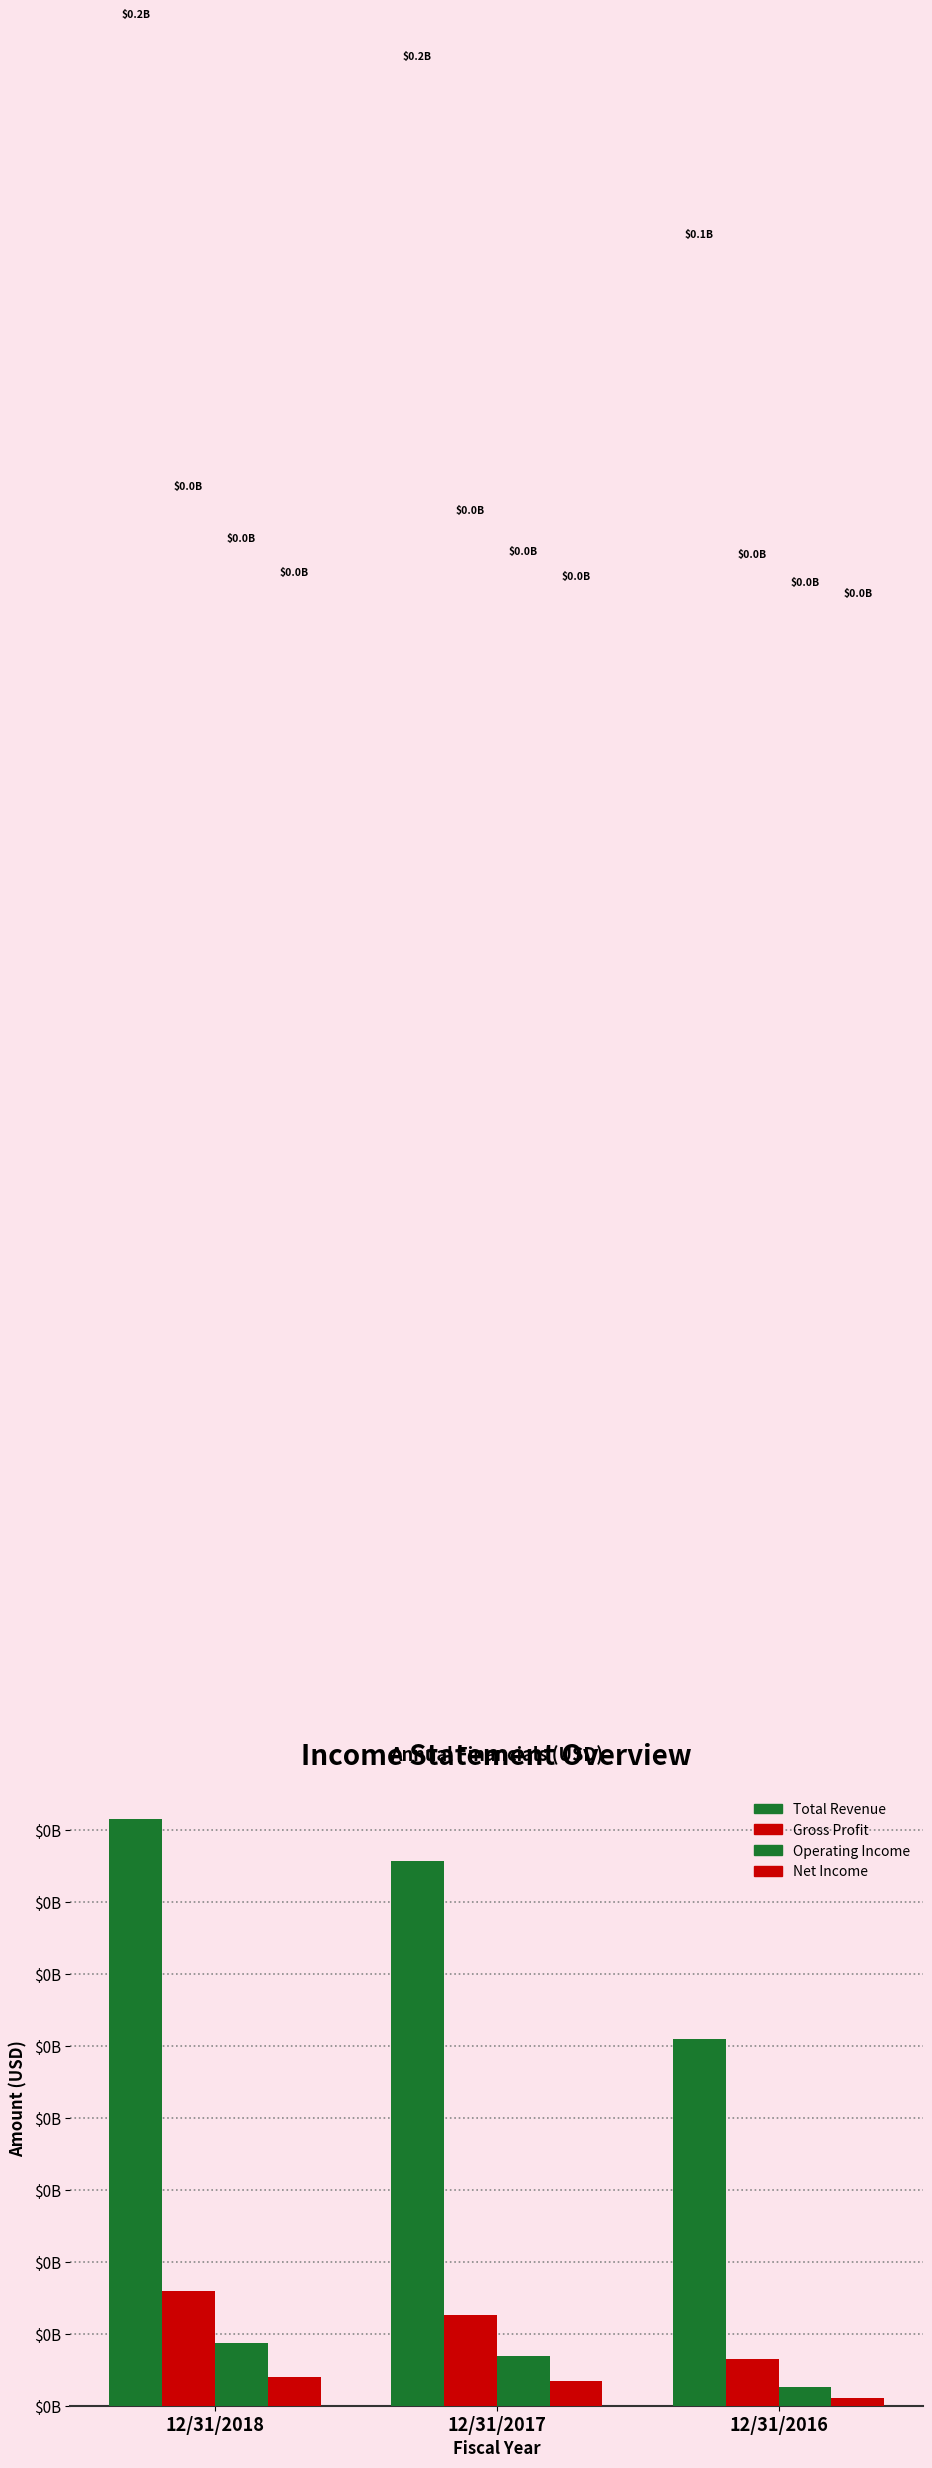

True or false: Gross Profit has a value of 0.0 at 12/31/2016.

False